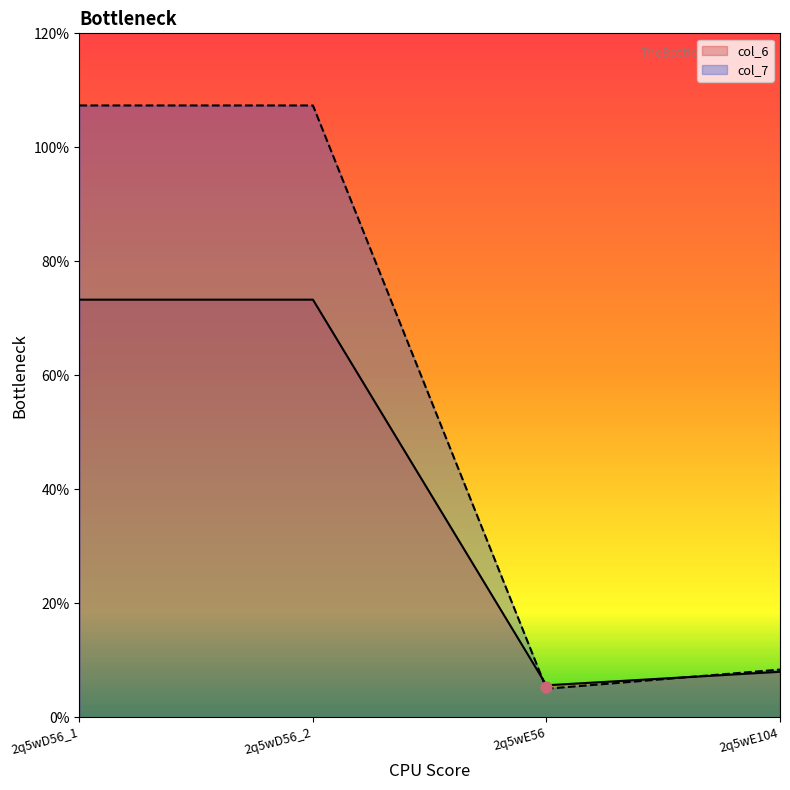

At which category is the sum across all series the highest?

2q5wD56_1